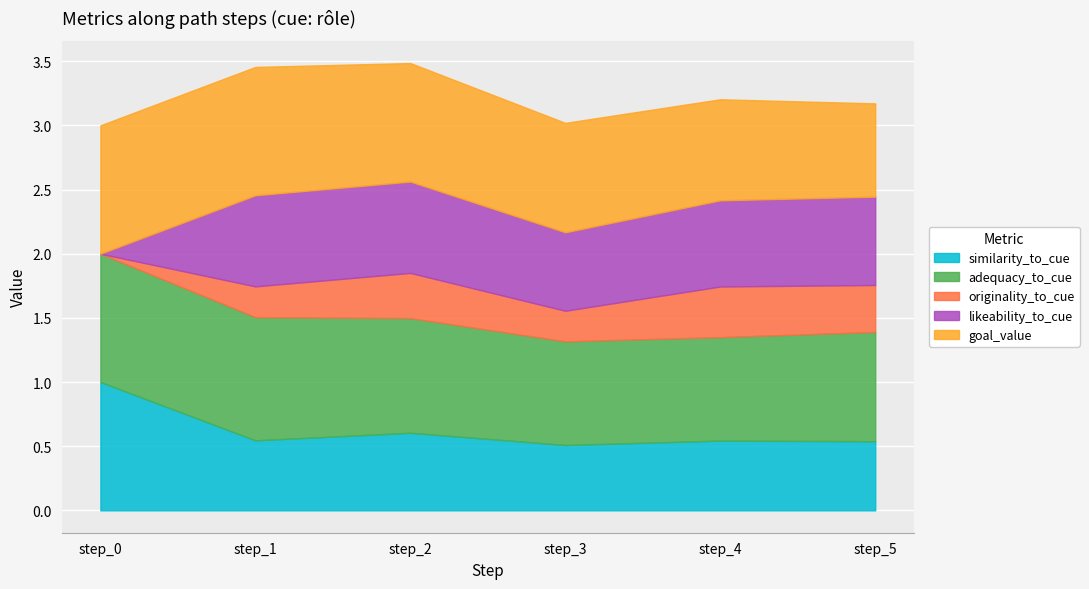

Count the similarity_to_cue values in the range 0 to 1.

6